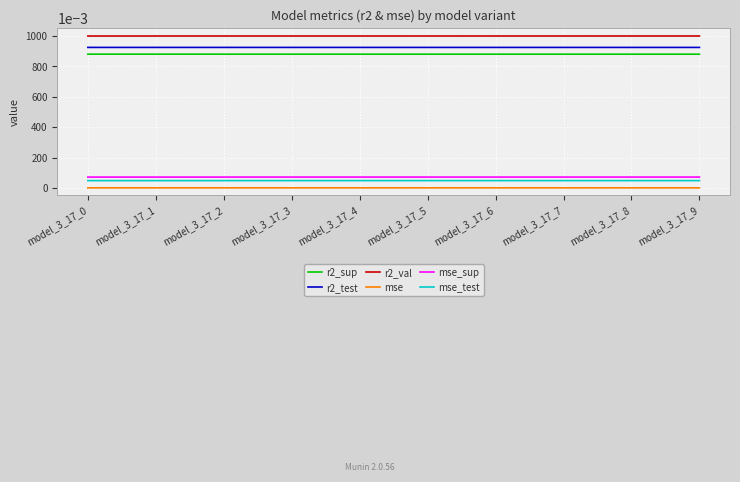

Is this an area chart (filled region under the line)?

No